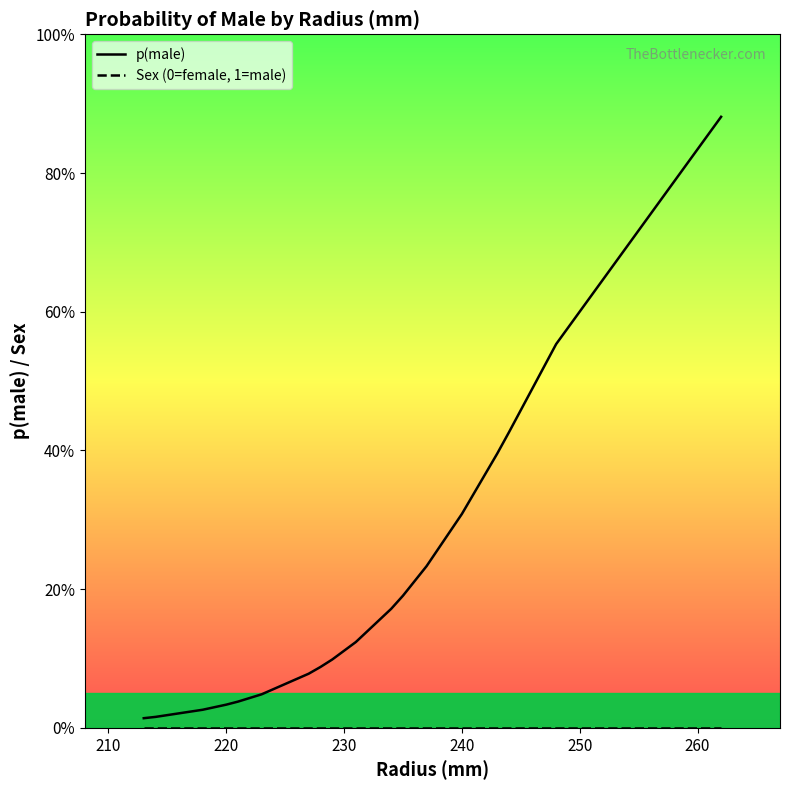

At how many categories does at least one series exceed 0?

20